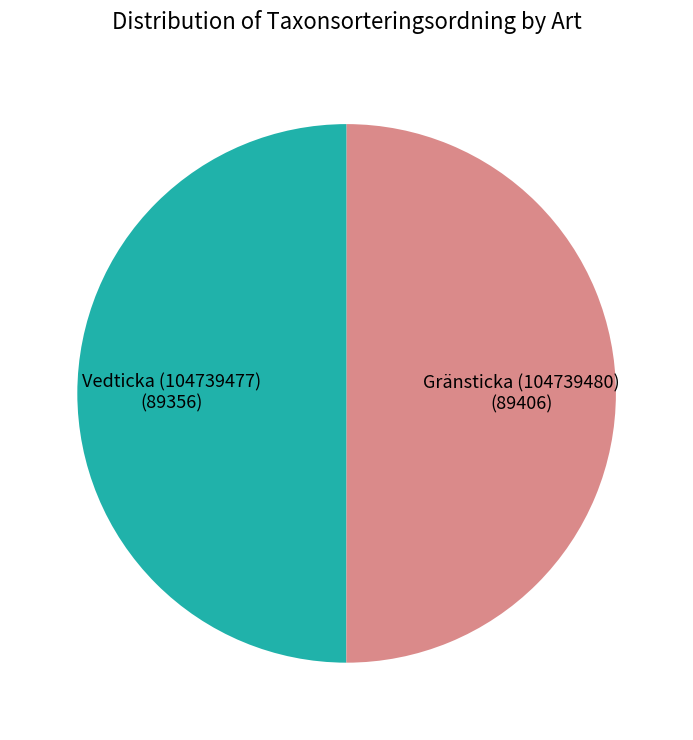

What is the smallest slice in the pie chart?

Vedticka (104739477)